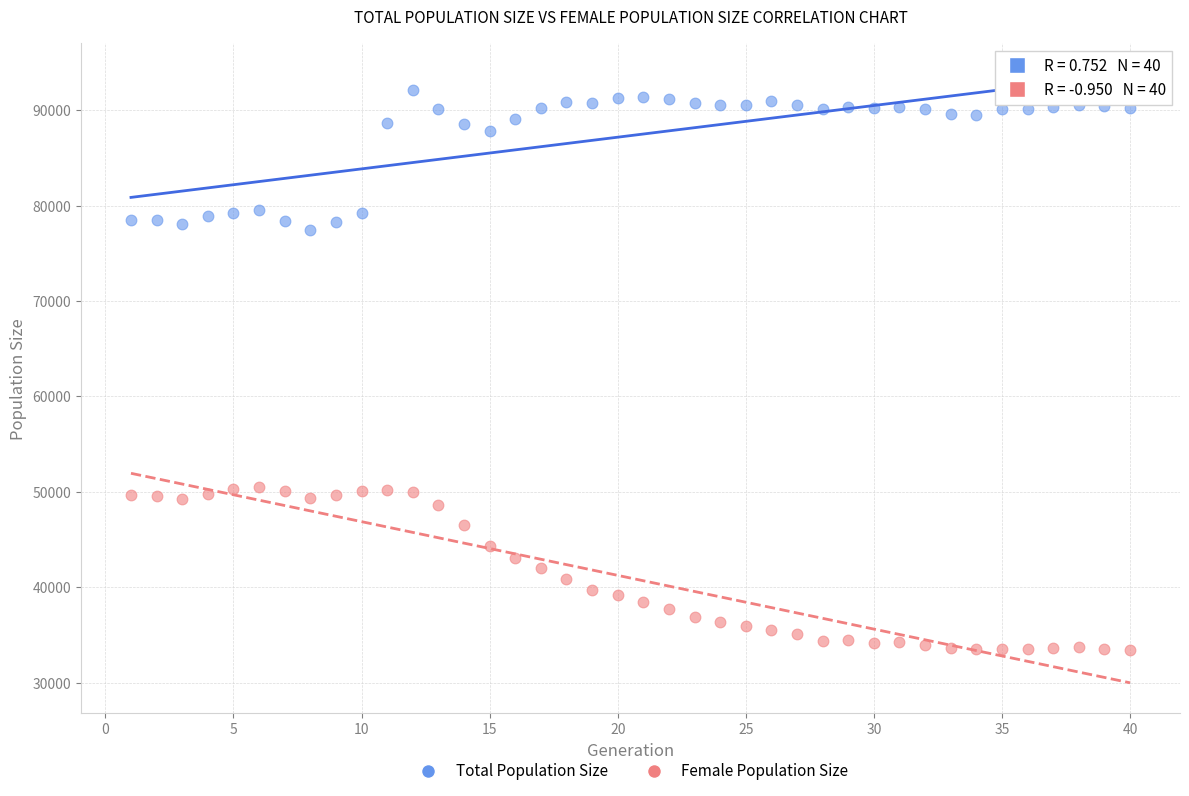

Which series contains the highest Y value?

Total Population Size